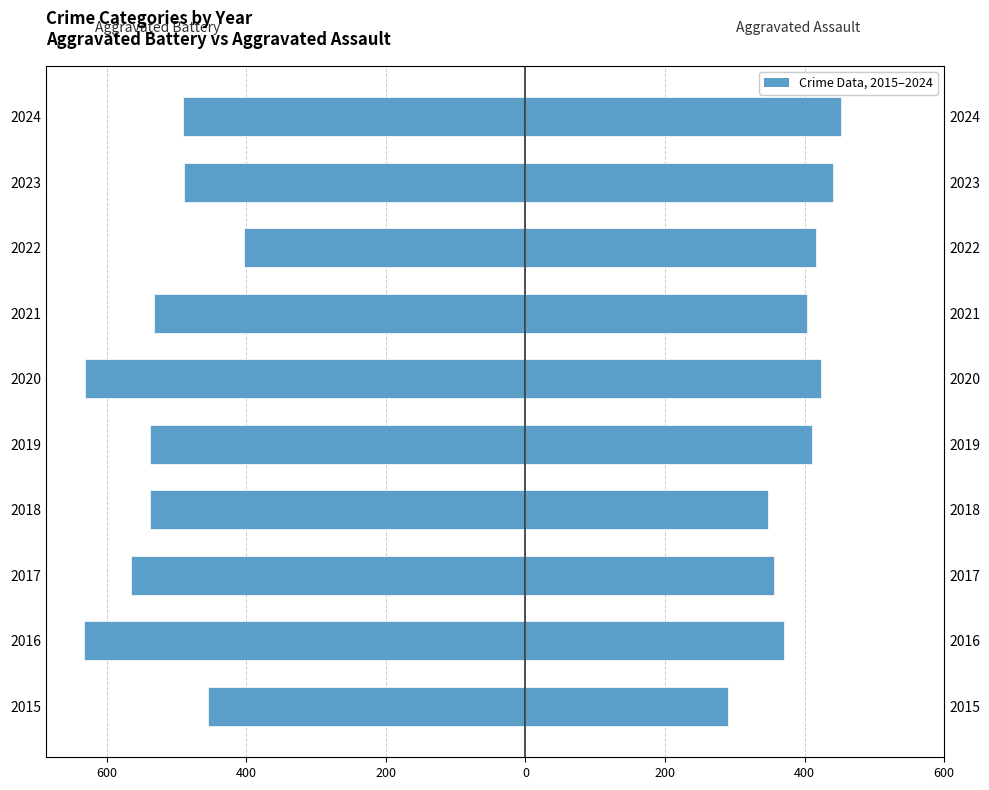

Reading left to right, transcribe all the data shown in this chart.

Aggravated Battery: -455	-633	-565	-538	-538	-631	-532	-404	-490	-491
Aggravated Assault: 290	371	356	347	410	424	404	417	441	452